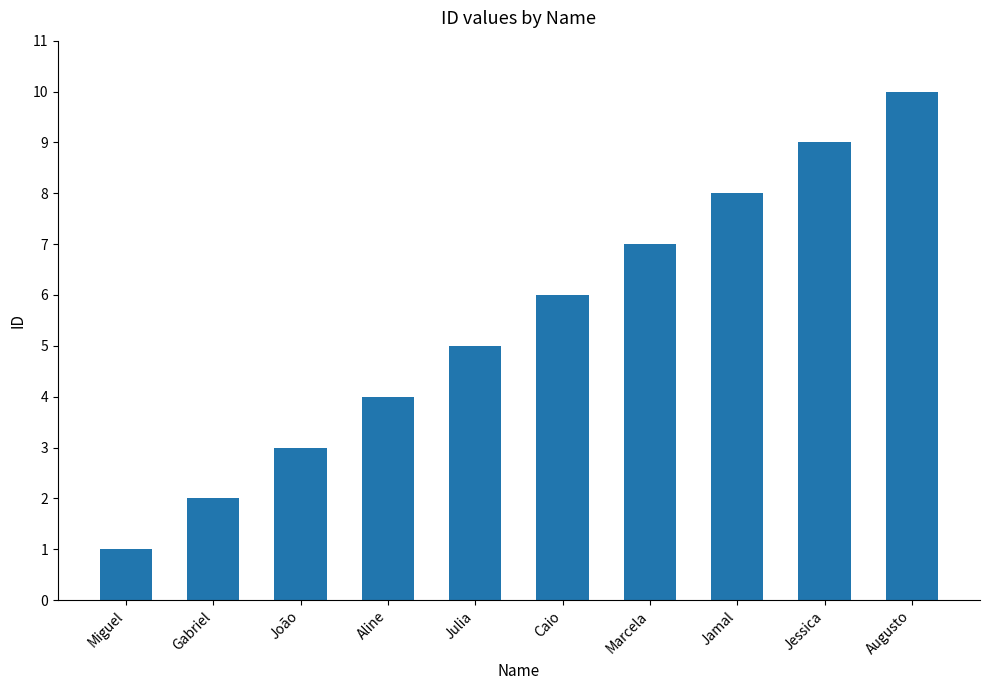

What is the difference between the maximum and minimum values?

9